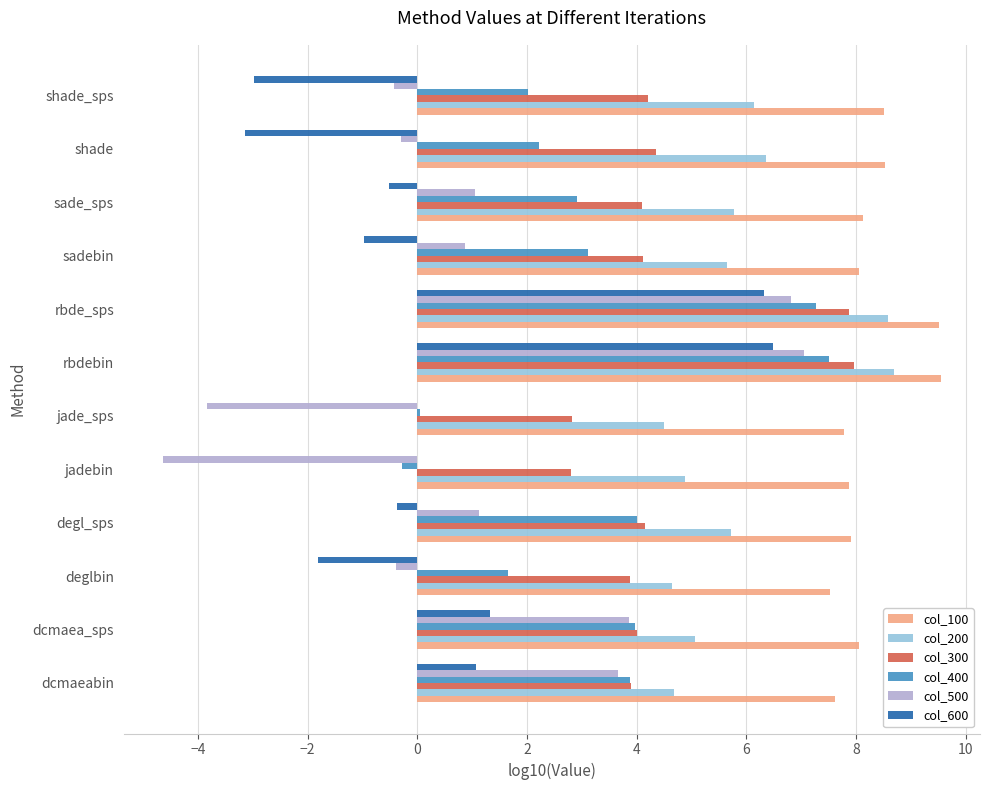

What is the greatest value displayed?

9.6